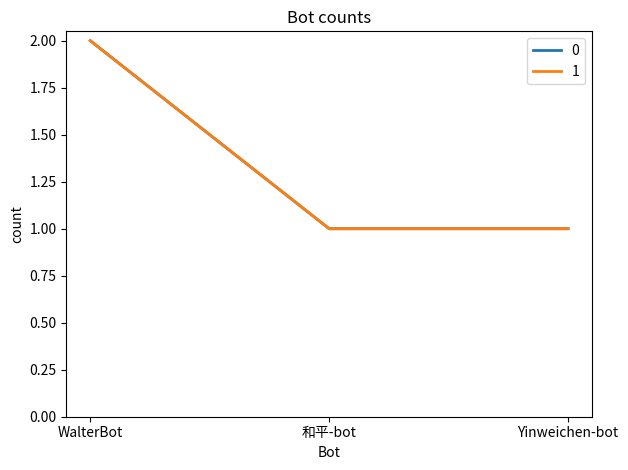

What is the difference between the 1 values at WalterBot and Yinweichen-bot?

1